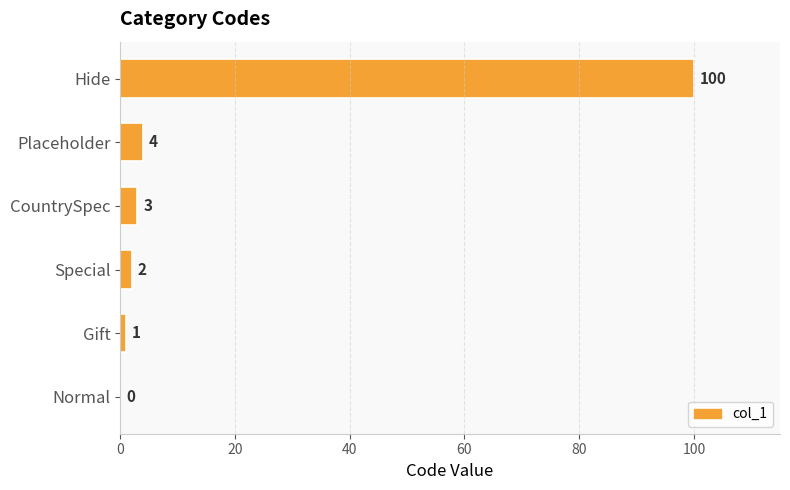

Are the bars horizontal?

Yes